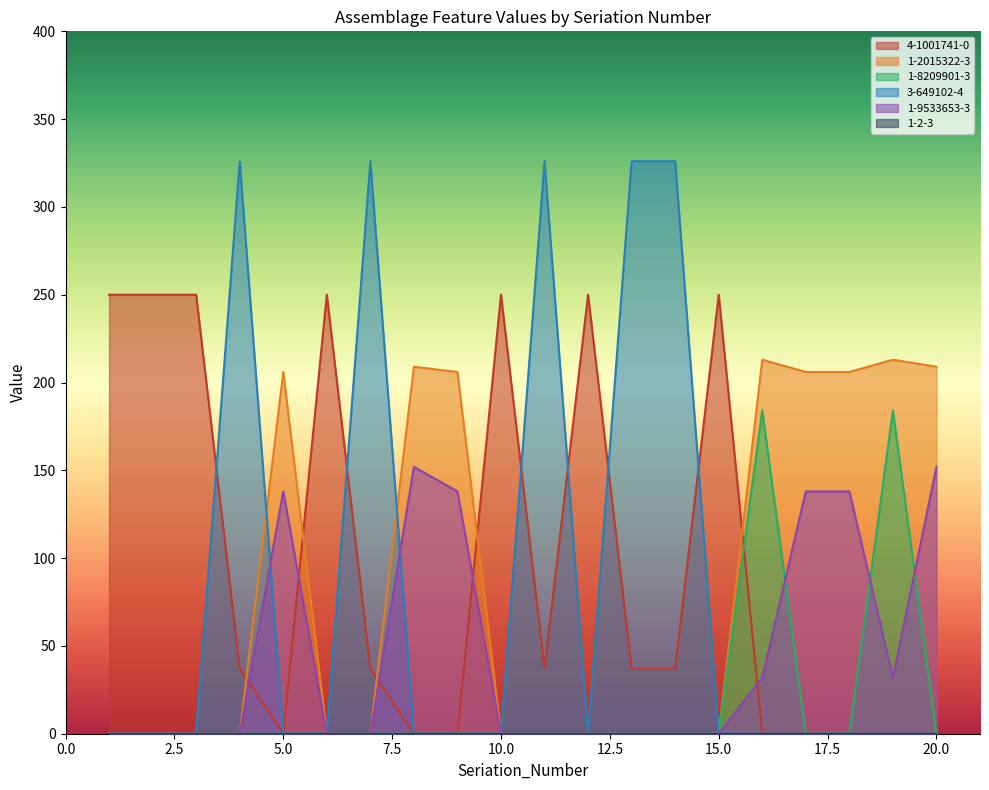

Is it true that 1-2-3 equals 0 at 5?

True